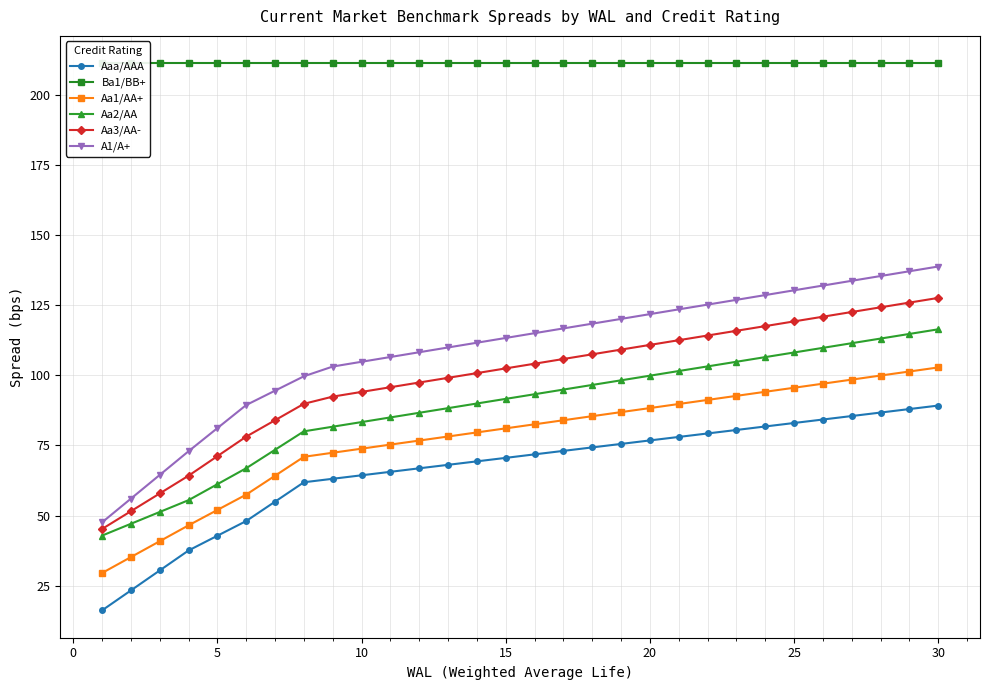

What is the sum of all Aaa/AAA values?

1990.3